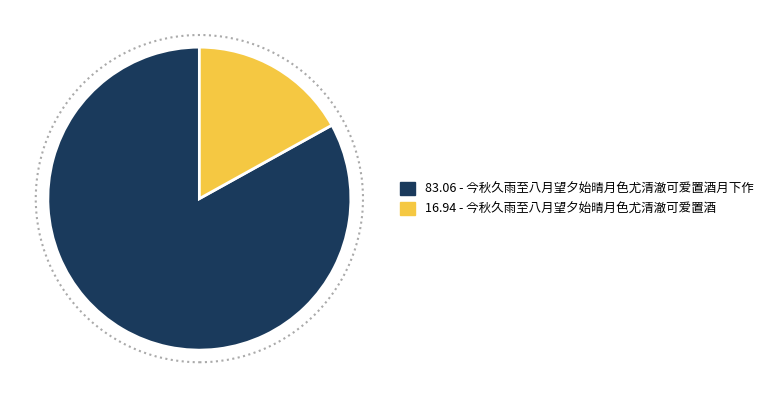

Which has a higher value, 16.94 - 今秋久雨至八月望夕始晴月色尤清澈可爱置酒 or 83.06 - 今秋久雨至八月望夕始晴月色尤清澈可爱置酒月下作?

83.06 - 今秋久雨至八月望夕始晴月色尤清澈可爱置酒月下作